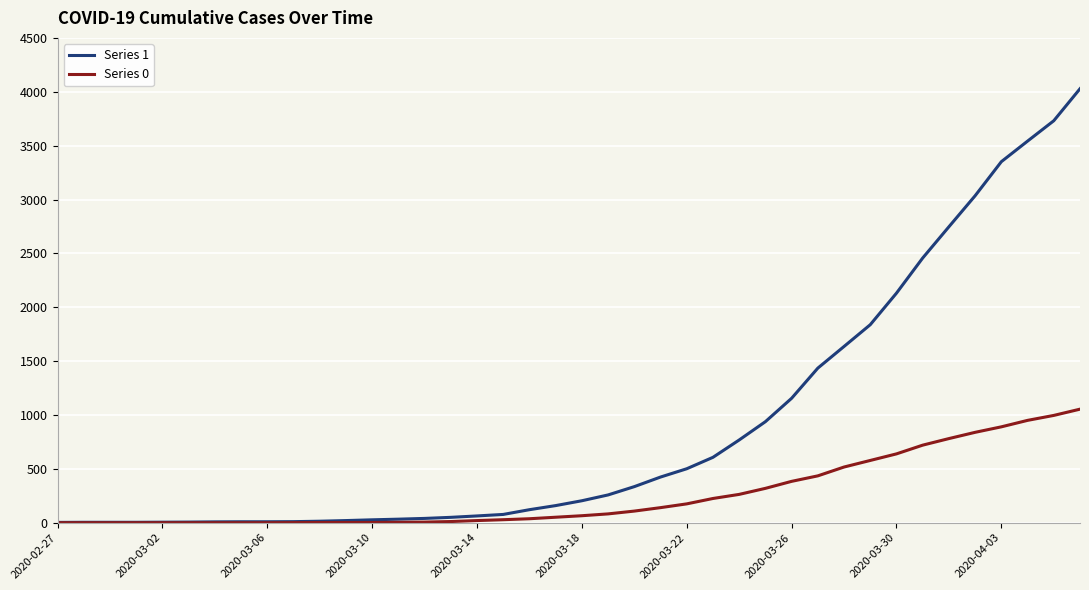

Rank the series by their average value, from highest to lowest.

Series 1, Series 0